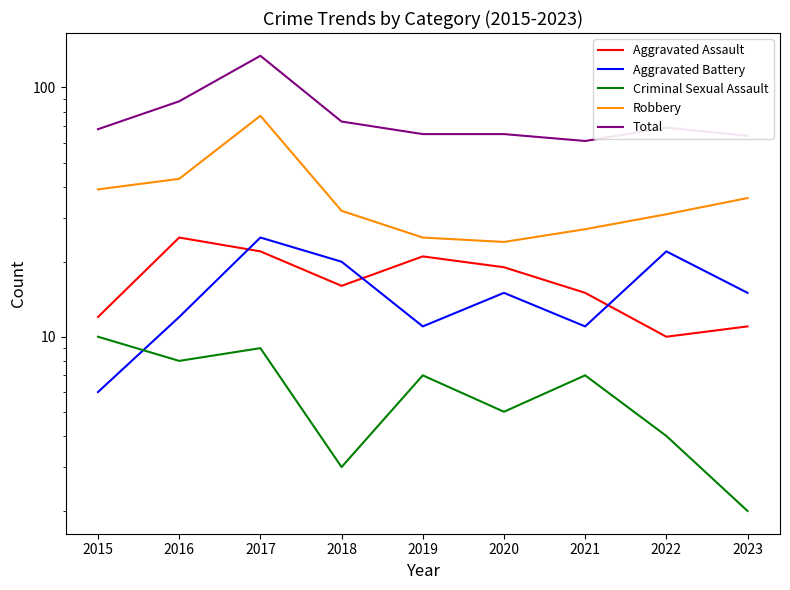

Reading right to left, list all the values displayed in this chart.

Aggravated Assault: 11	10	15	19	21	16	22	25	12
Aggravated Battery: 15	22	11	15	11	20	25	12	6
Criminal Sexual Assault: 2	4	7	5	7	3	9	8	10
Robbery: 36	31	27	24	25	32	77	43	39
Total: 64	69	61	65	65	73	134	88	68